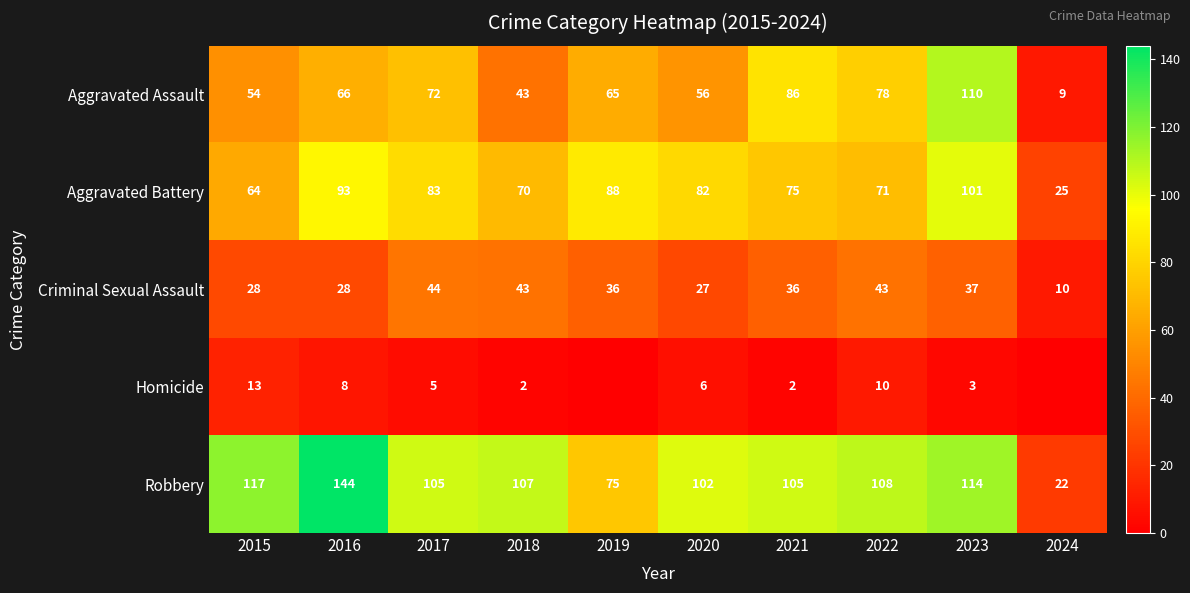

Count the number of data series in this chart.

5